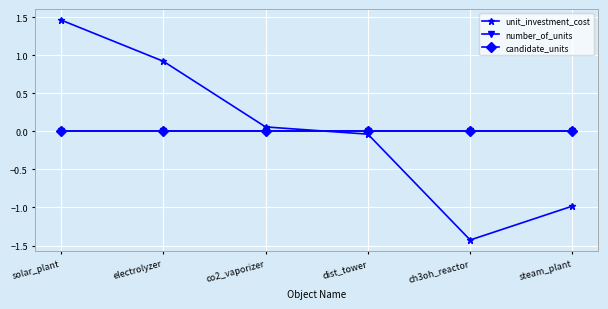

Does the chart have visible grid lines?

Yes